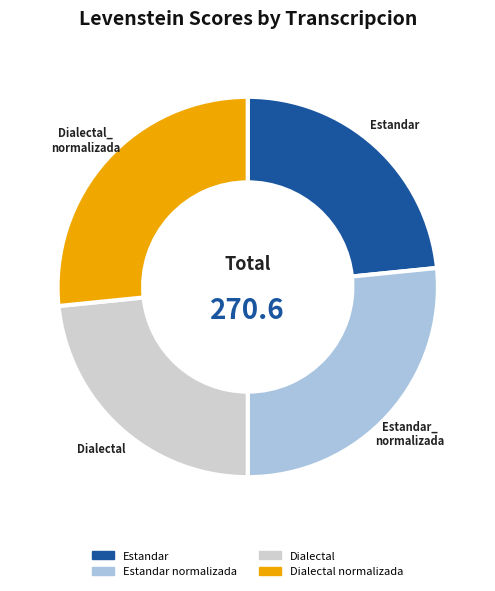

Is there any slice that represents more than half of the pie?

No